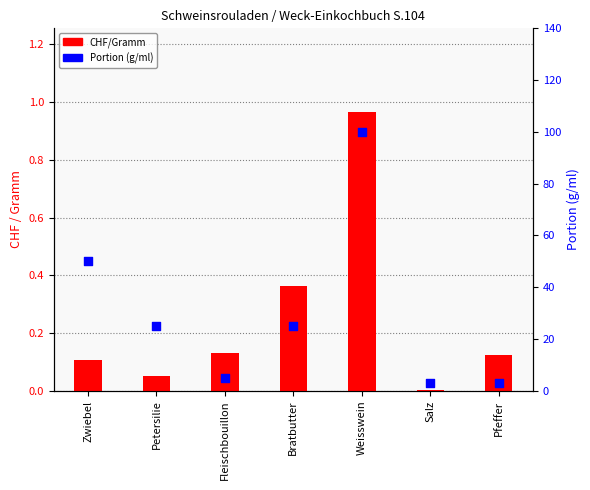

Which series contains the highest Y value?

Portion (g/ml)